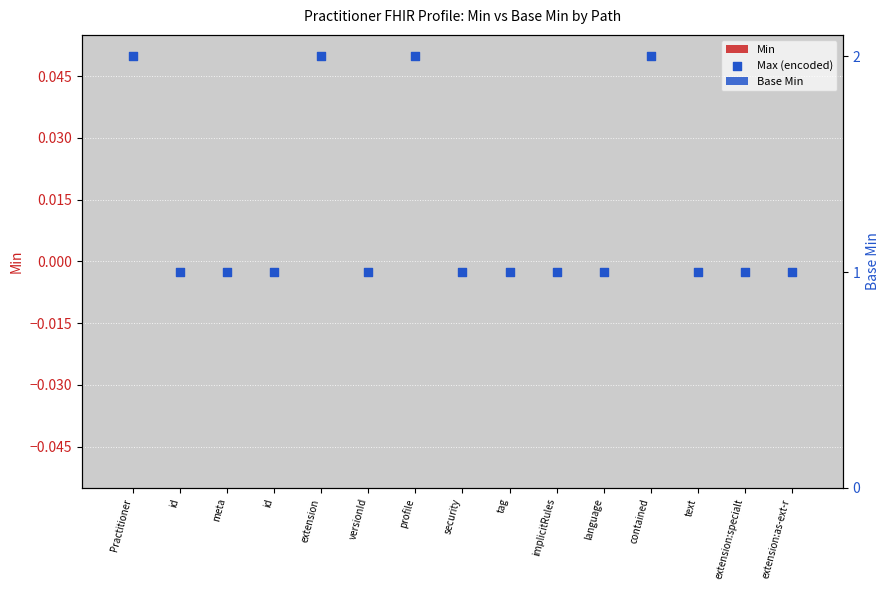

What are all the series names shown in the legend?

Min, Base Min, Max (encoded)